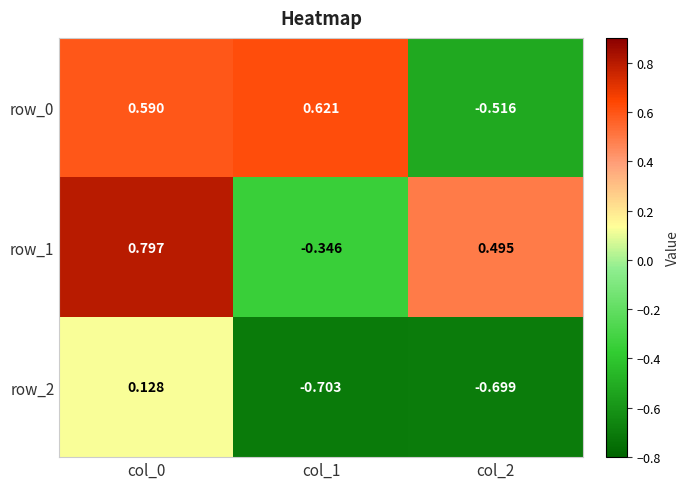

Which category has the highest value across all series?

col_0